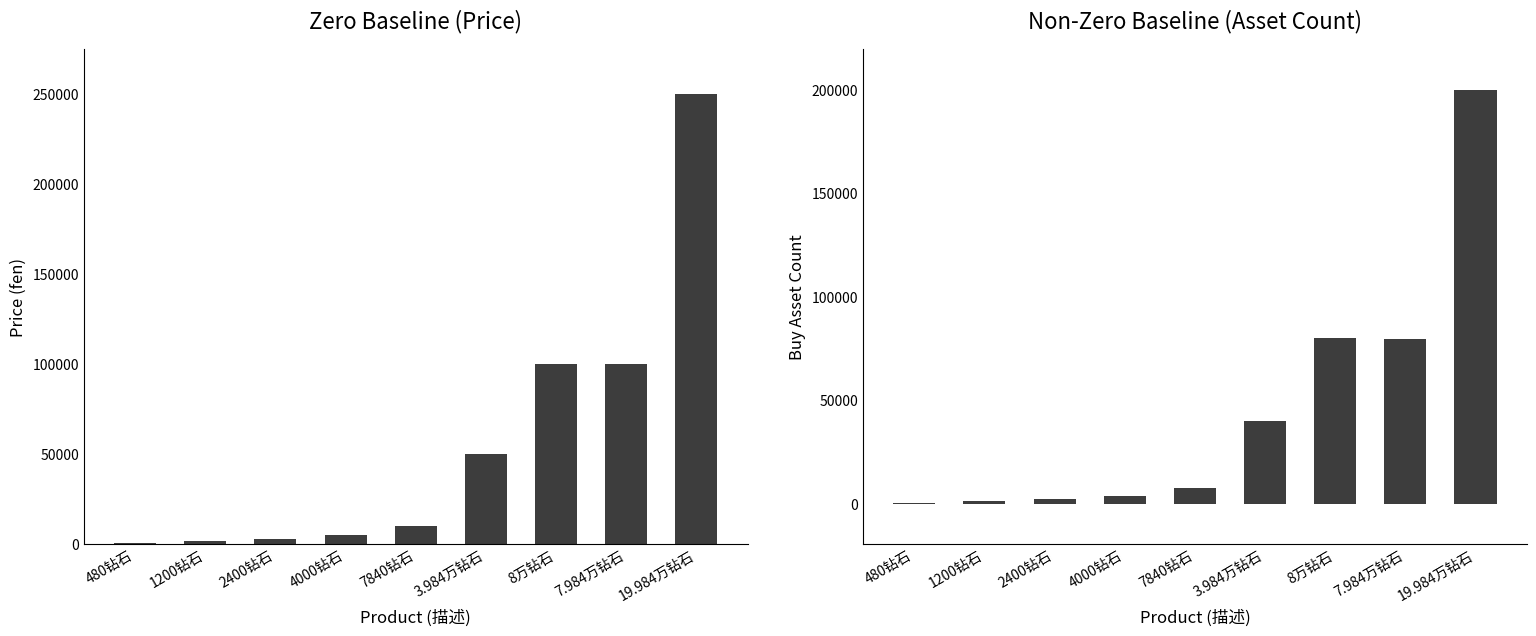

Is it true that buy_asset_count equals 3994 at 2400钻石?

False